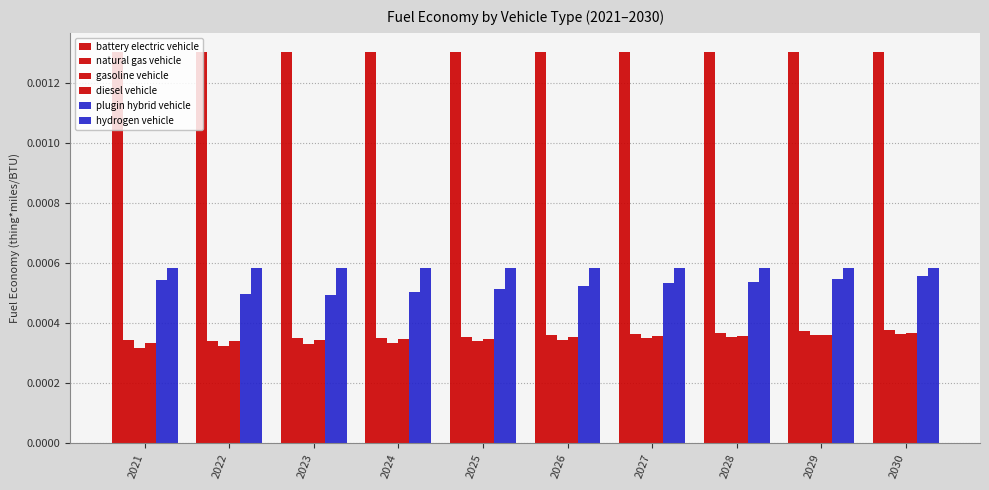

Are the bars horizontal?

No